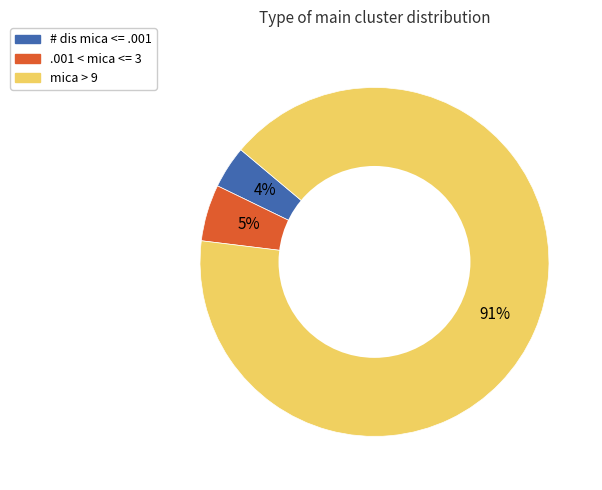

Which slice is the smallest?

# dis mica <= .001